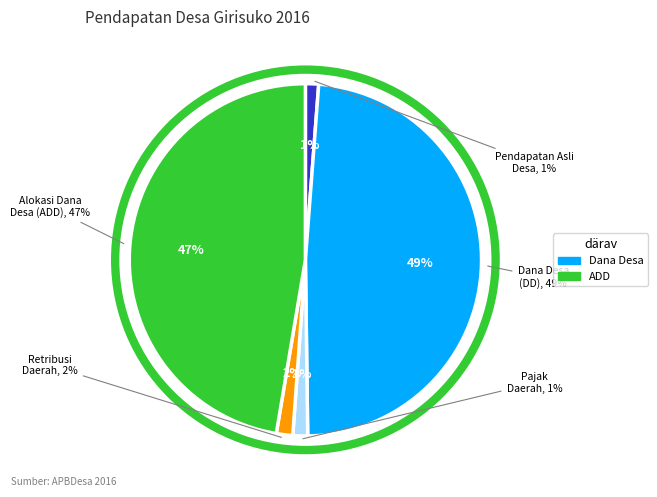

Which has a higher value, Bagian Hasil Retribusi Daerah or Pendapatan Asli Desa (PADesa)?

Bagian Hasil Retribusi Daerah